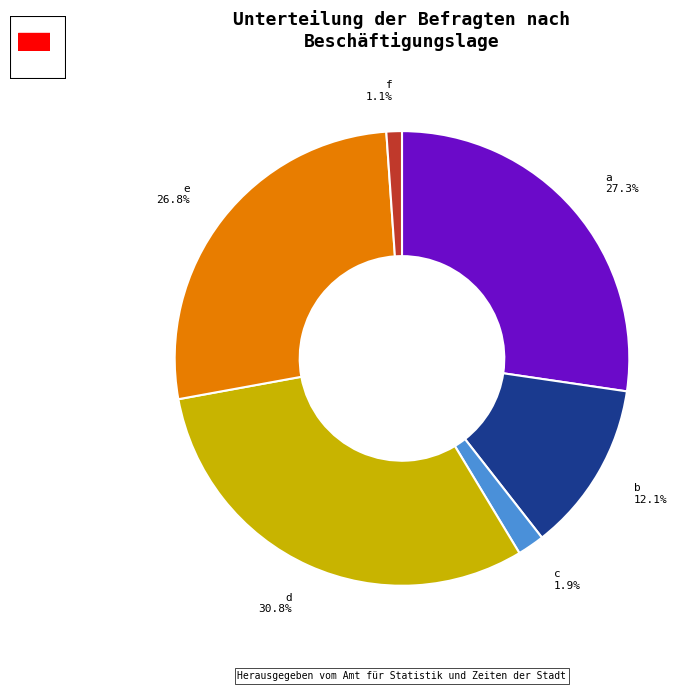

How many segments does this pie chart have?

6